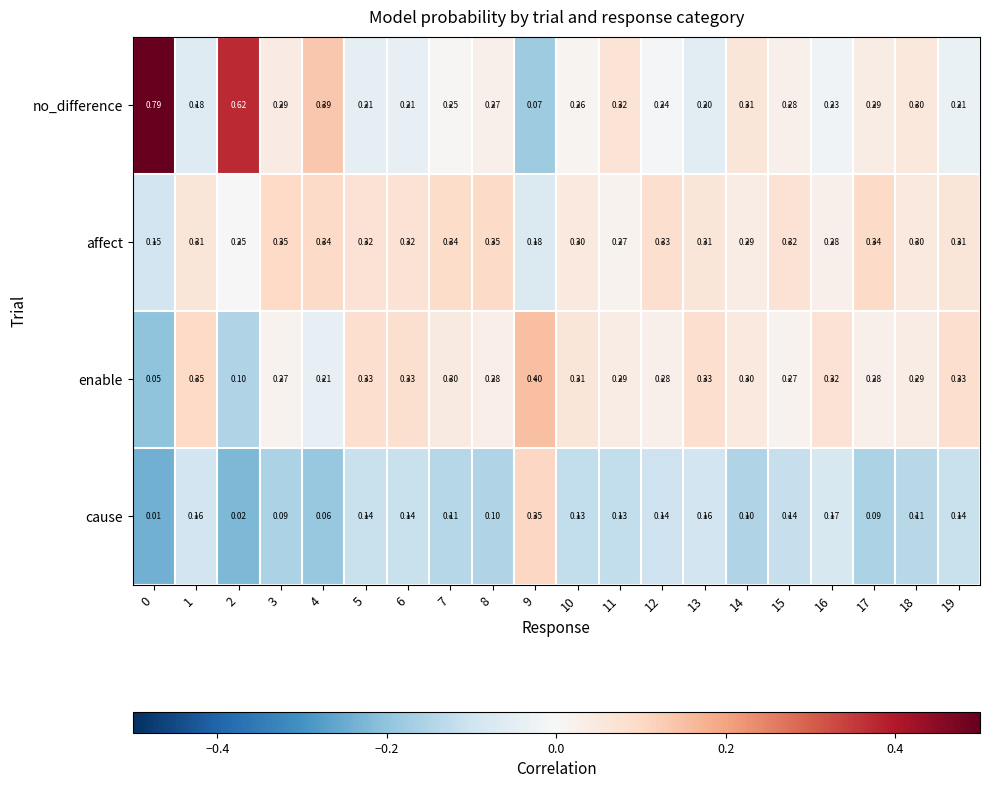

Which series has the largest total across all categories?

affect